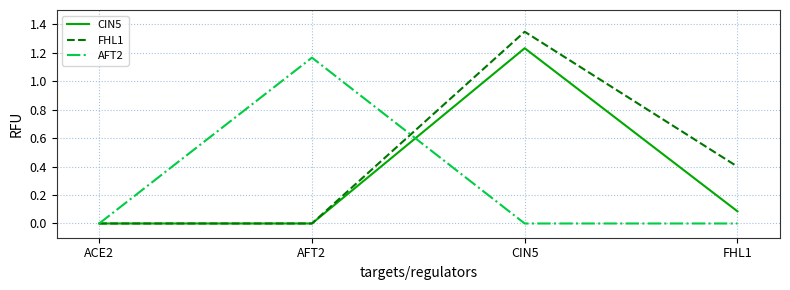

Is the value of CIN5 at AFT2 greater than the value of FHL1 at CIN5?

No